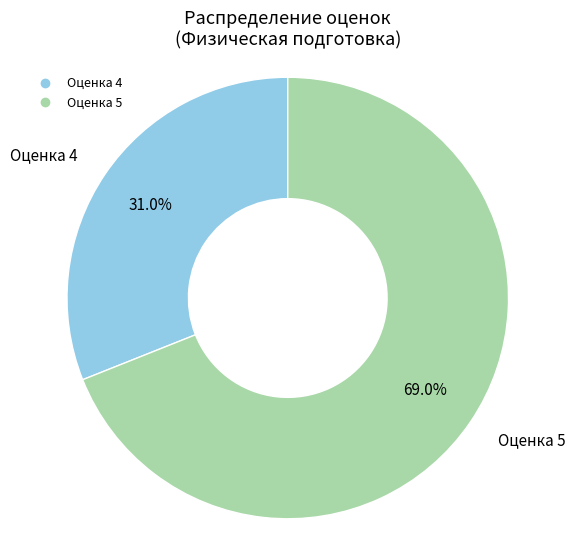

Does any single category account for the majority?

Yes